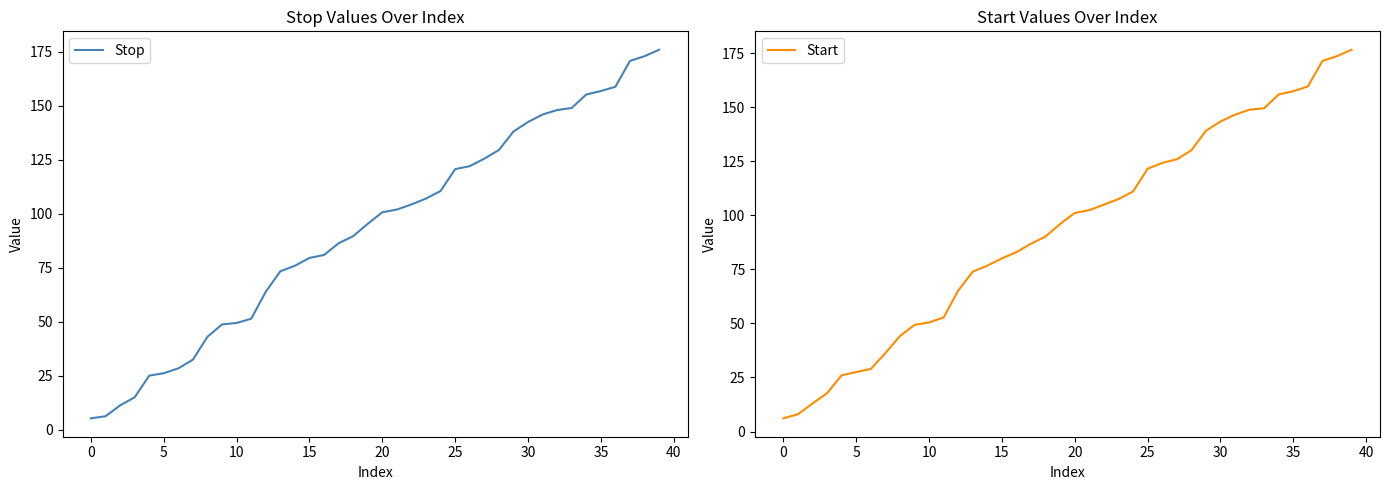

What is the lowest value of the Stop series?

5.2